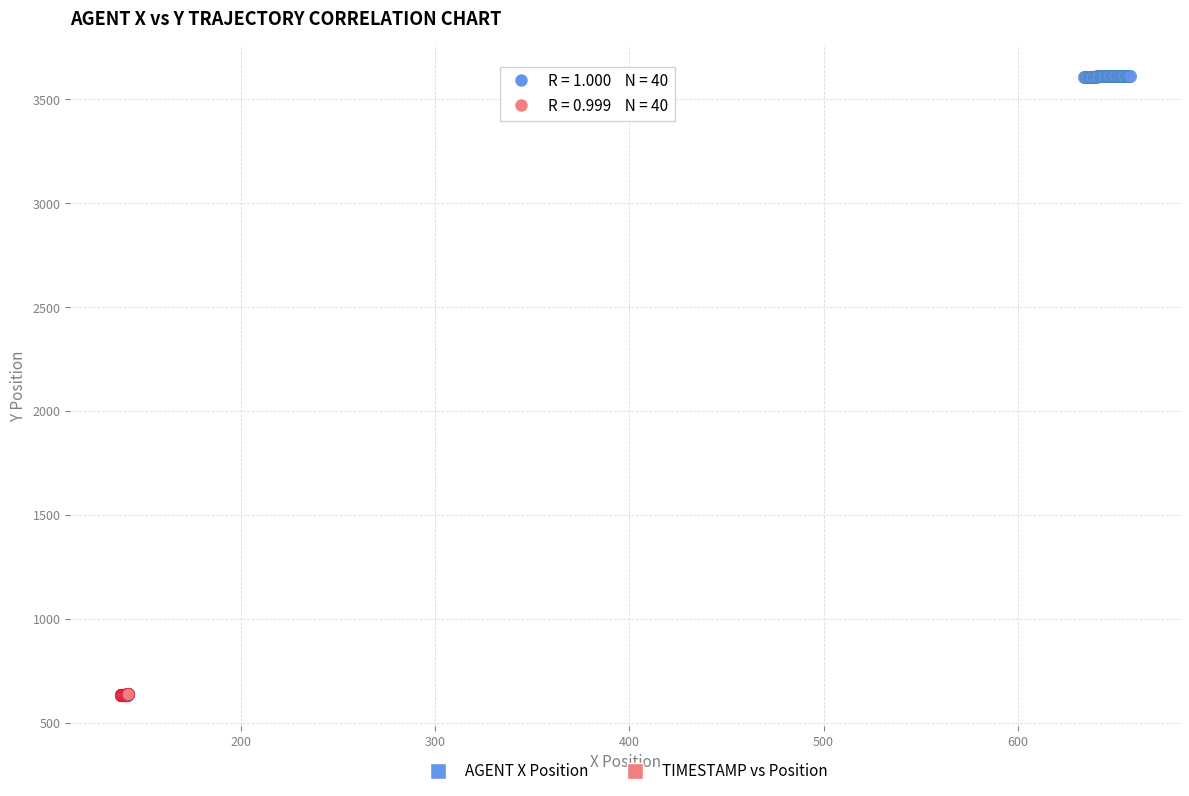

Which series reaches the minimum Y coordinate?

TIMESTAMP vs Position